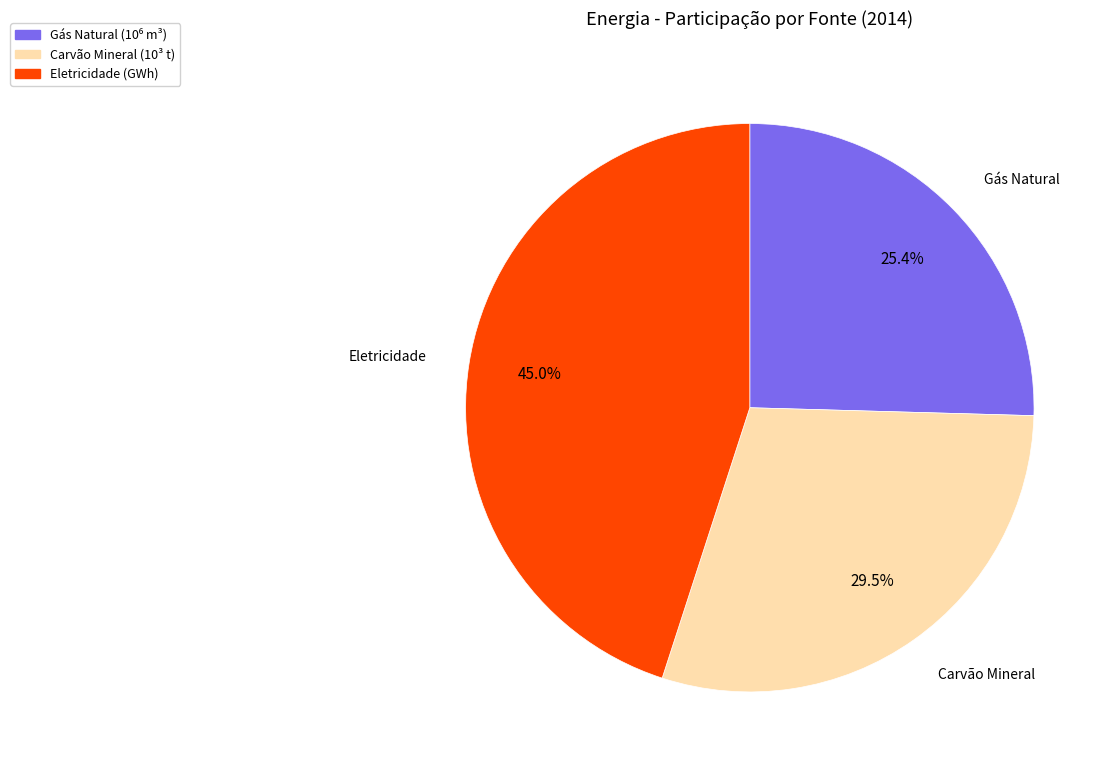

Which category has the biggest portion of the pie?

Eletricidade (GWh)